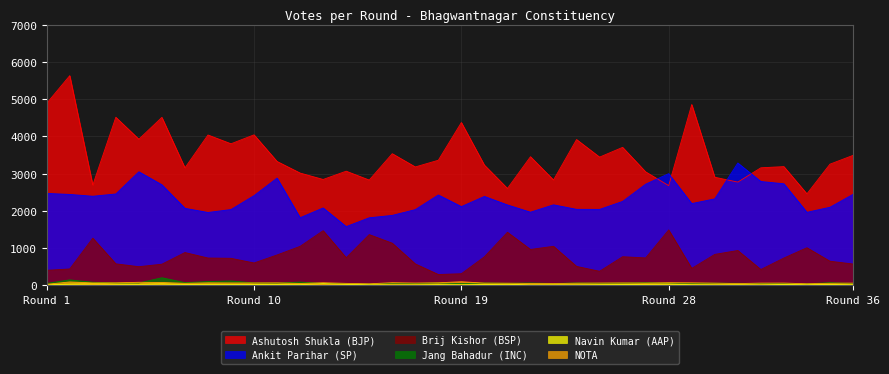

What is the sum of the Ankit Parihar (SP) values at R-30 and R-10?

4735